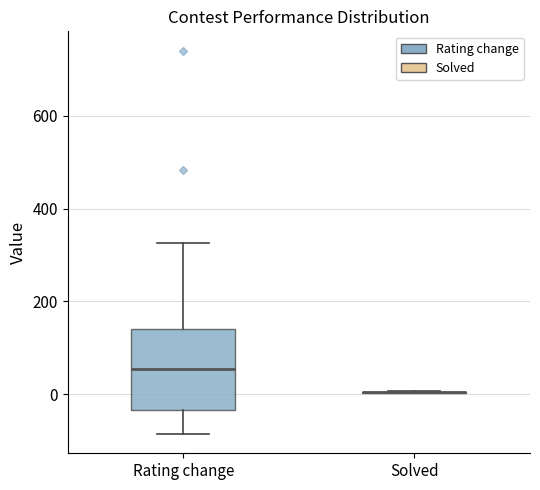

Comparing the boxes themselves (not the whiskers), which one is the tallest?

Rating change